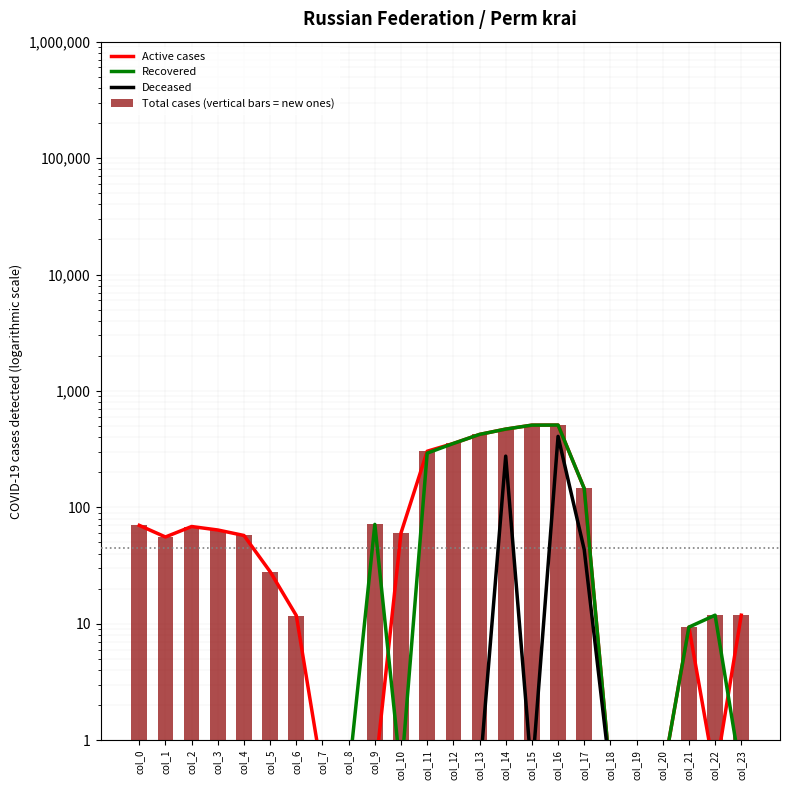

Are the bars grouped side by side (vs. stacked)?

Yes